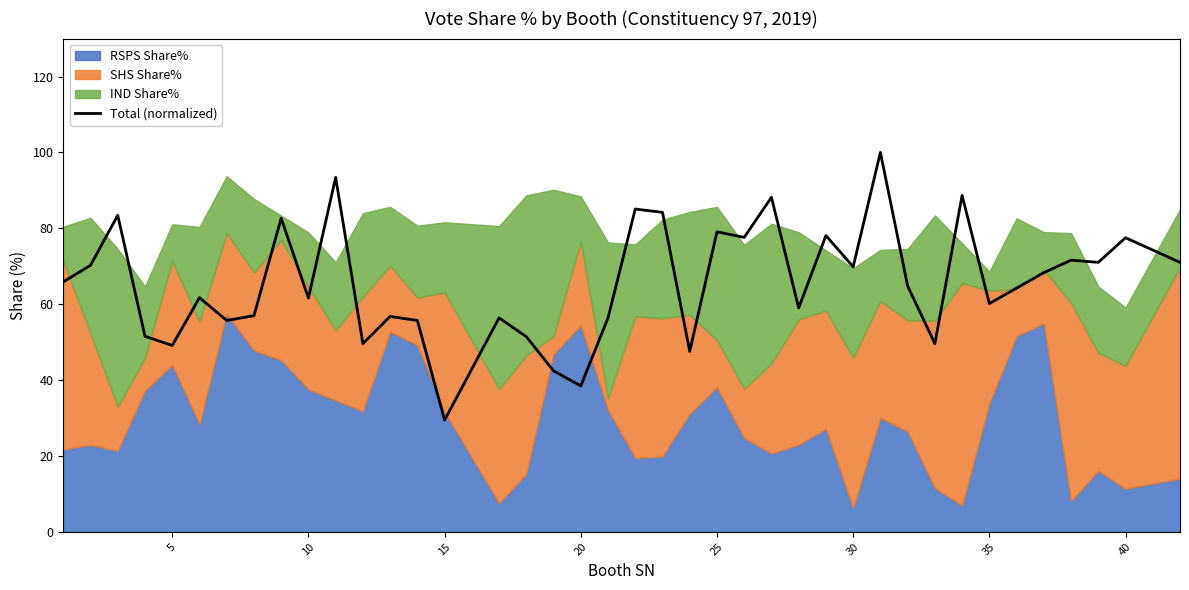

At which label does Total (normalized) reach its minimum?

15